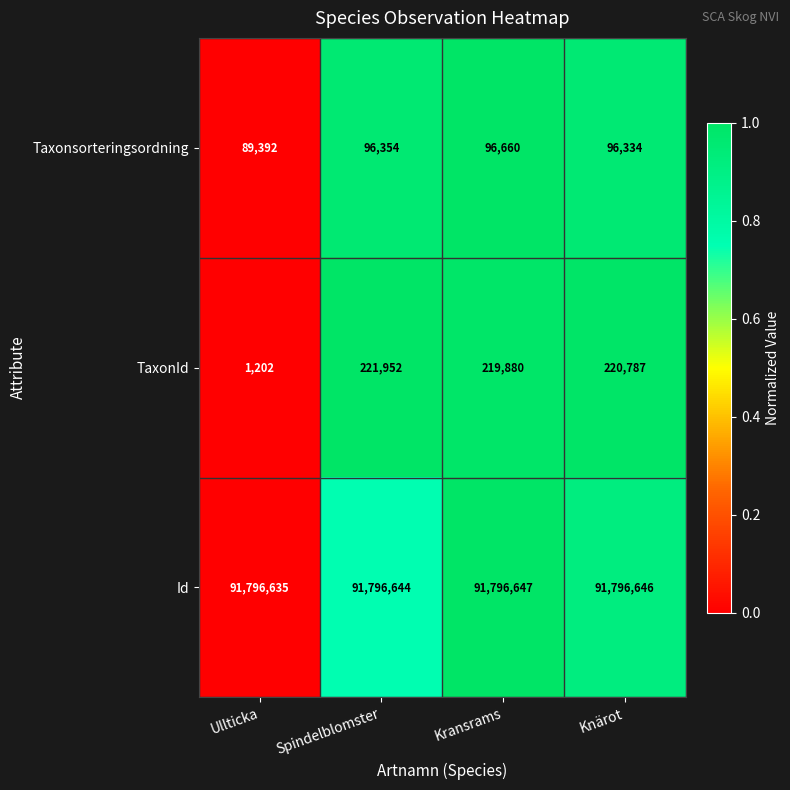

What is the sum of the TaxonId values at Kransrams and Knärot?

440667